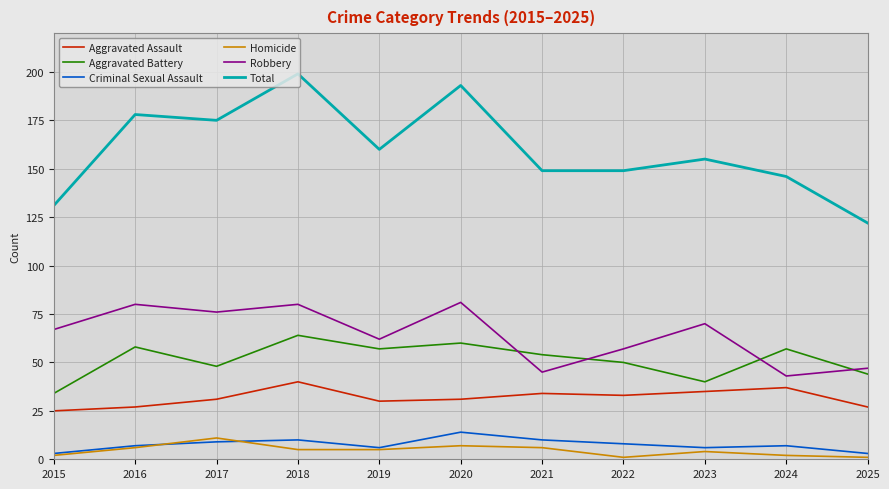

Which series has the largest range (max minus min)?

Total